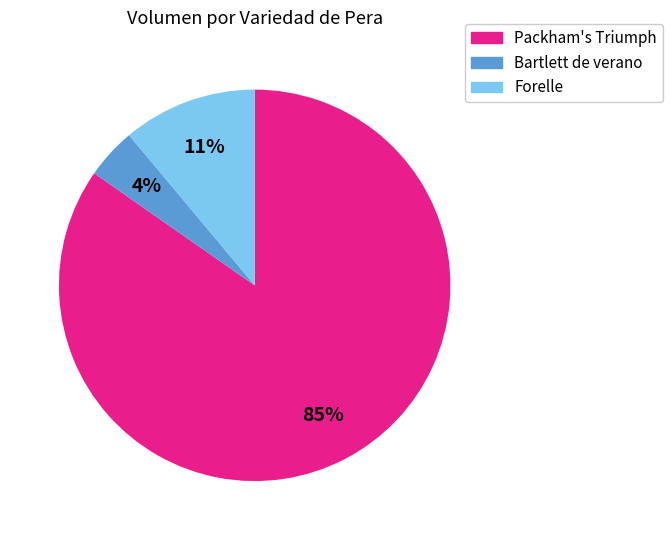

How many slices are in this pie chart?

3